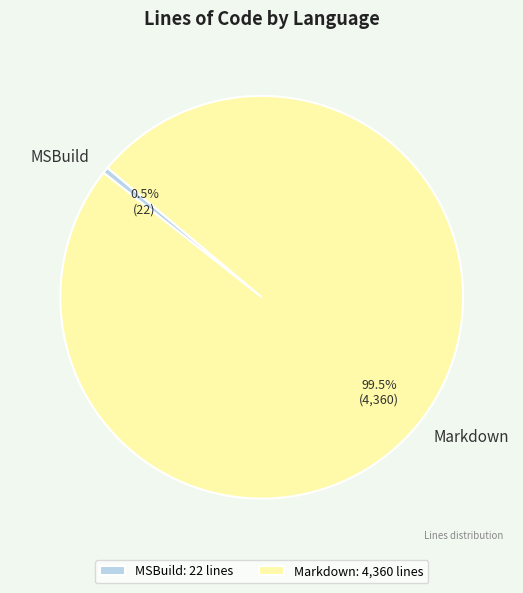

Rank the categories by value from highest to lowest.

Markdown, MSBuild